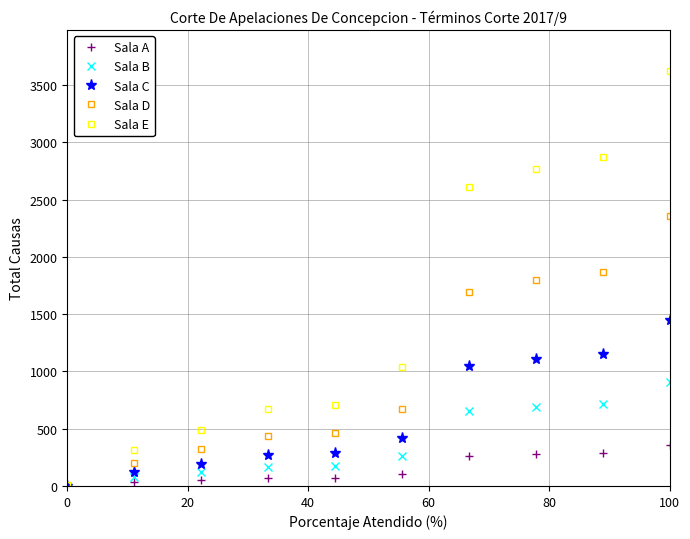

What is the sum of all Sala E values?

15100.0